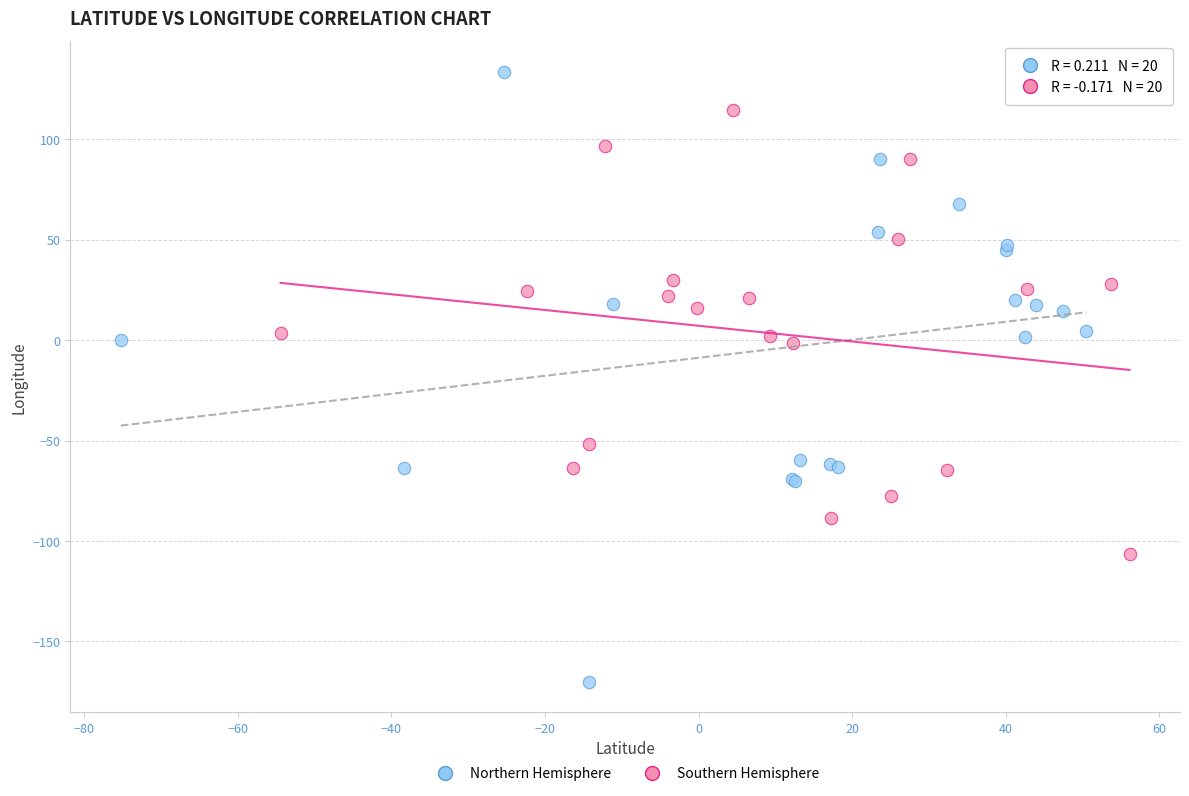

Which series reaches the maximum Y coordinate?

Northern Hemisphere